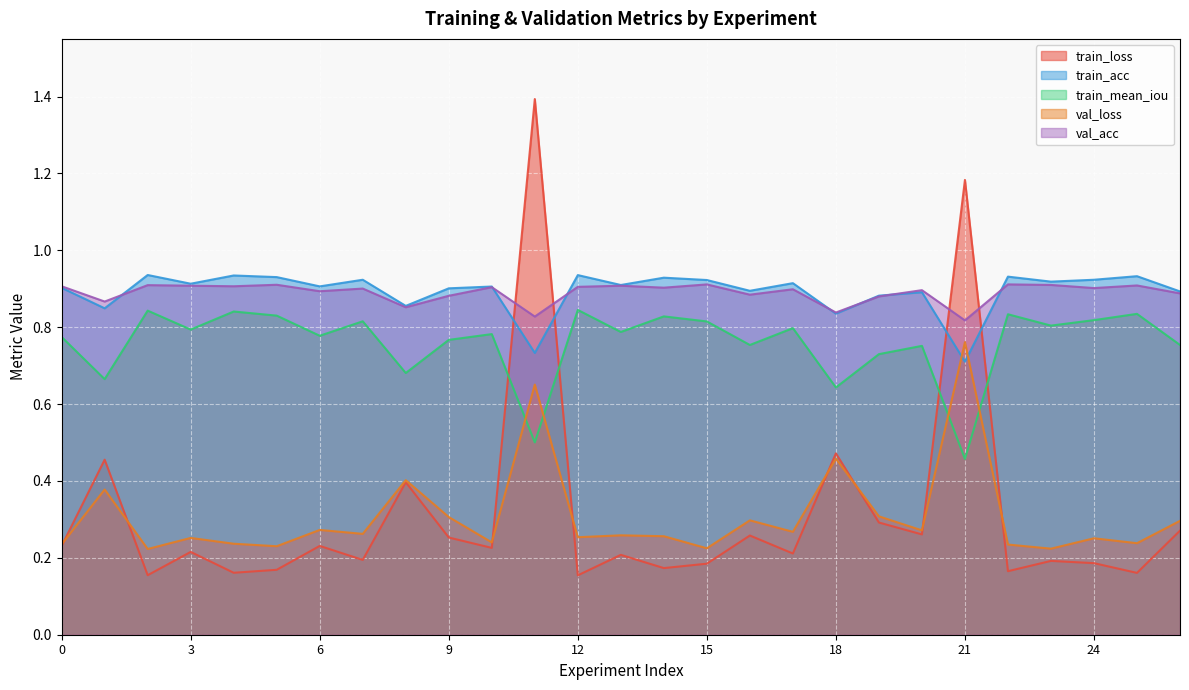

Where is val_loss nearest to the value 0?

2